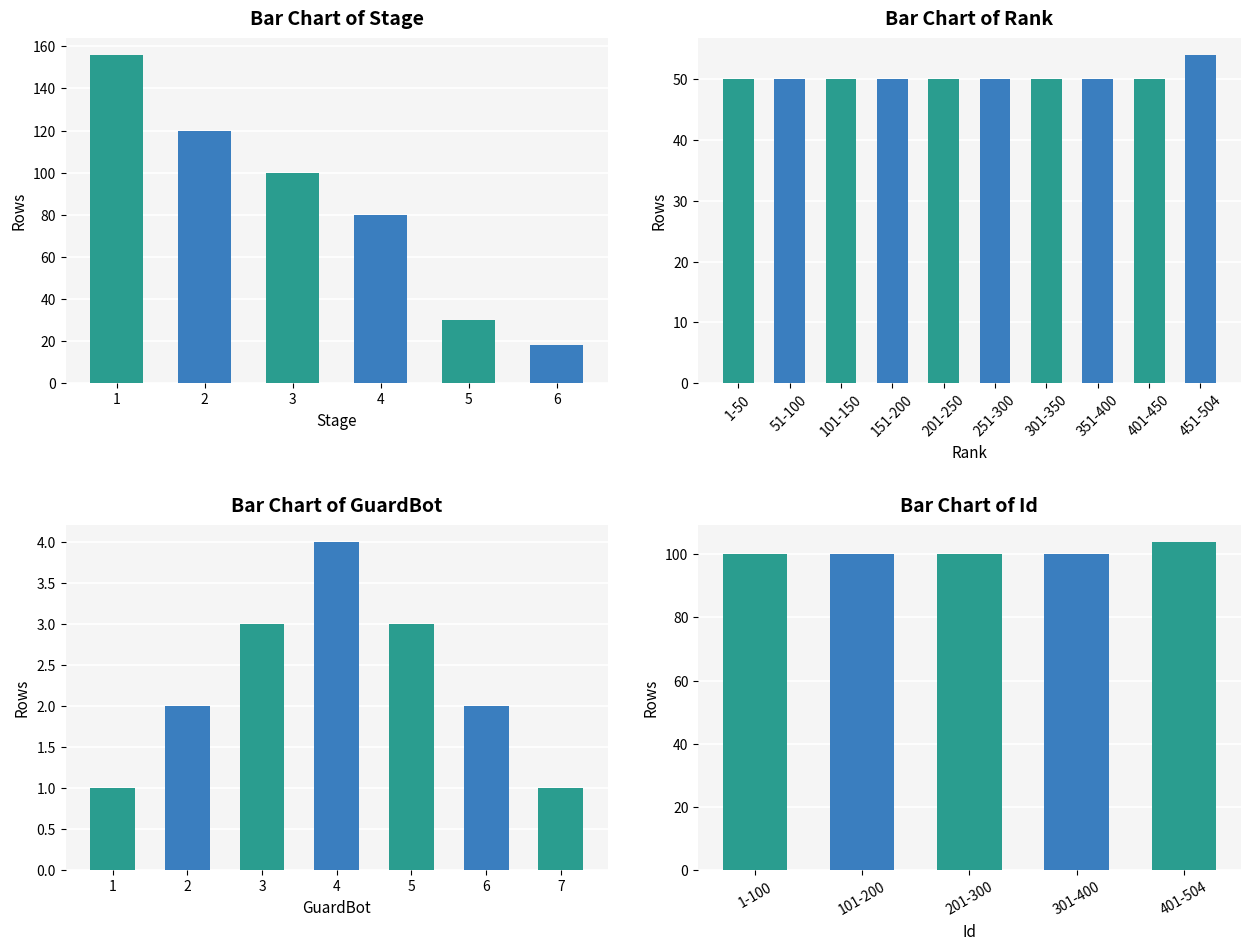

Is it true that the value at 6 is 4?

False